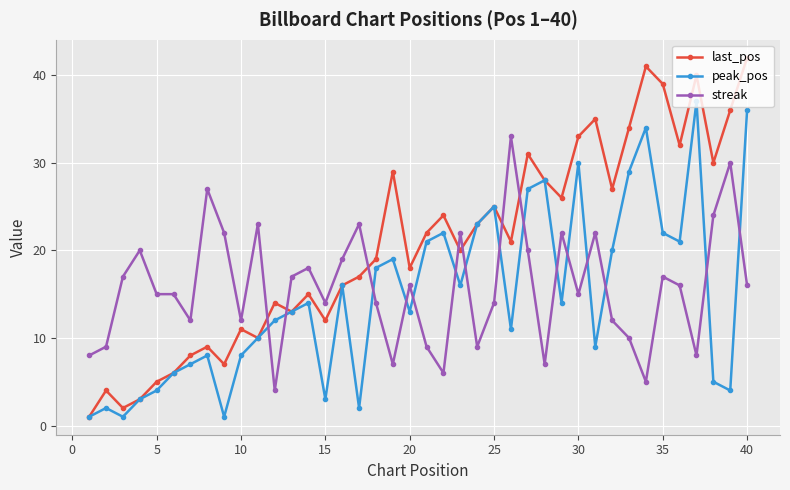

Count the number of categories in the chart.

40